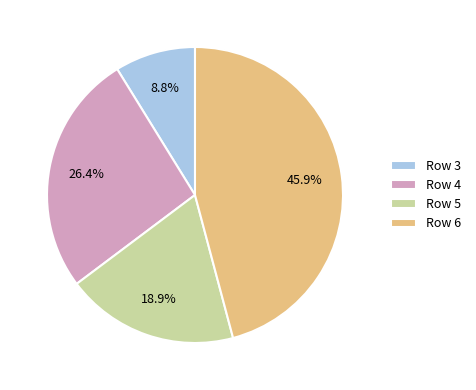

Which slice is the largest?

Row 6